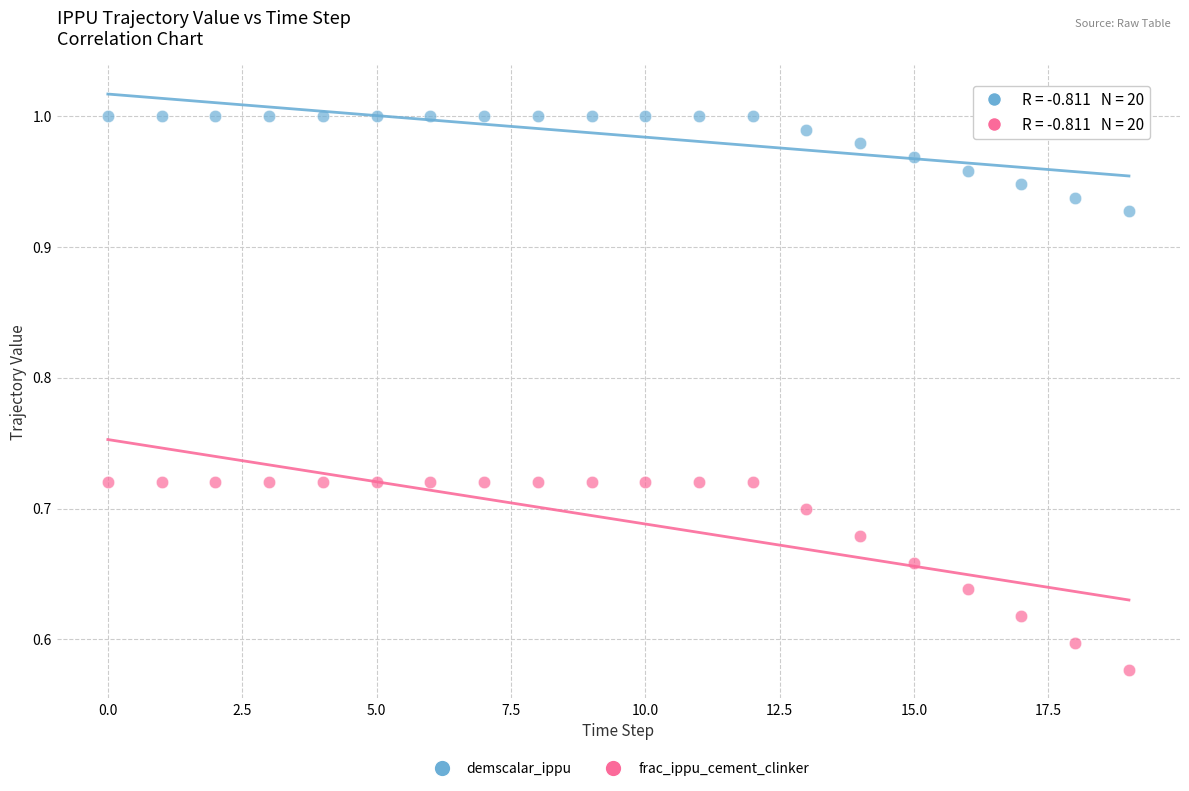

Across all data points, what is the range of Y values (max minus min)?

0.4